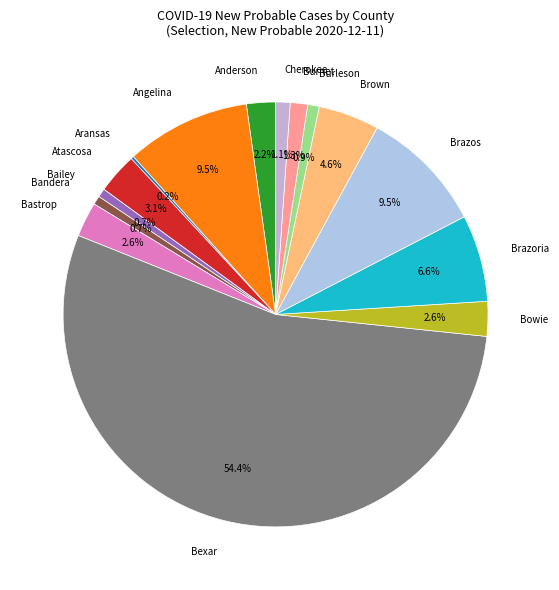

What is the largest slice in the pie chart?

Bexar